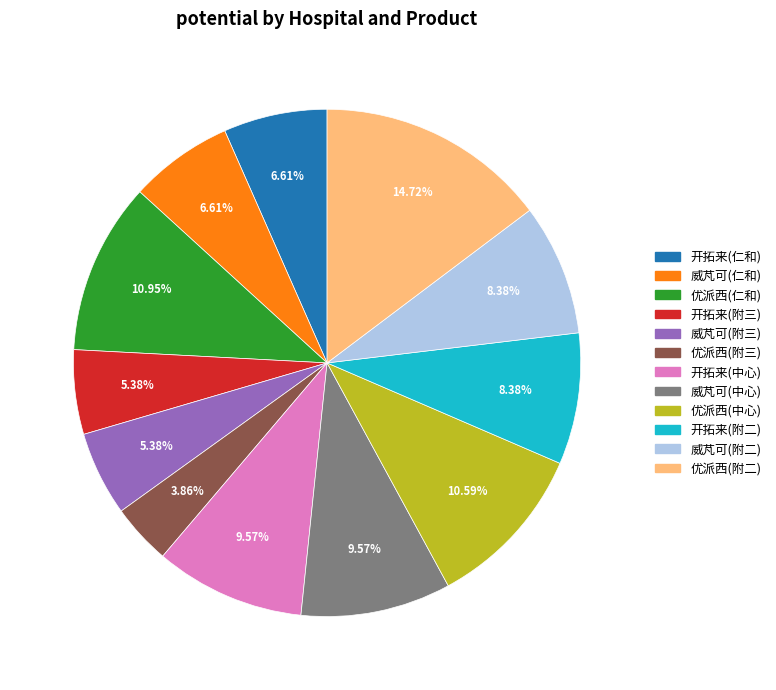

Is there a majority slice in this chart?

No